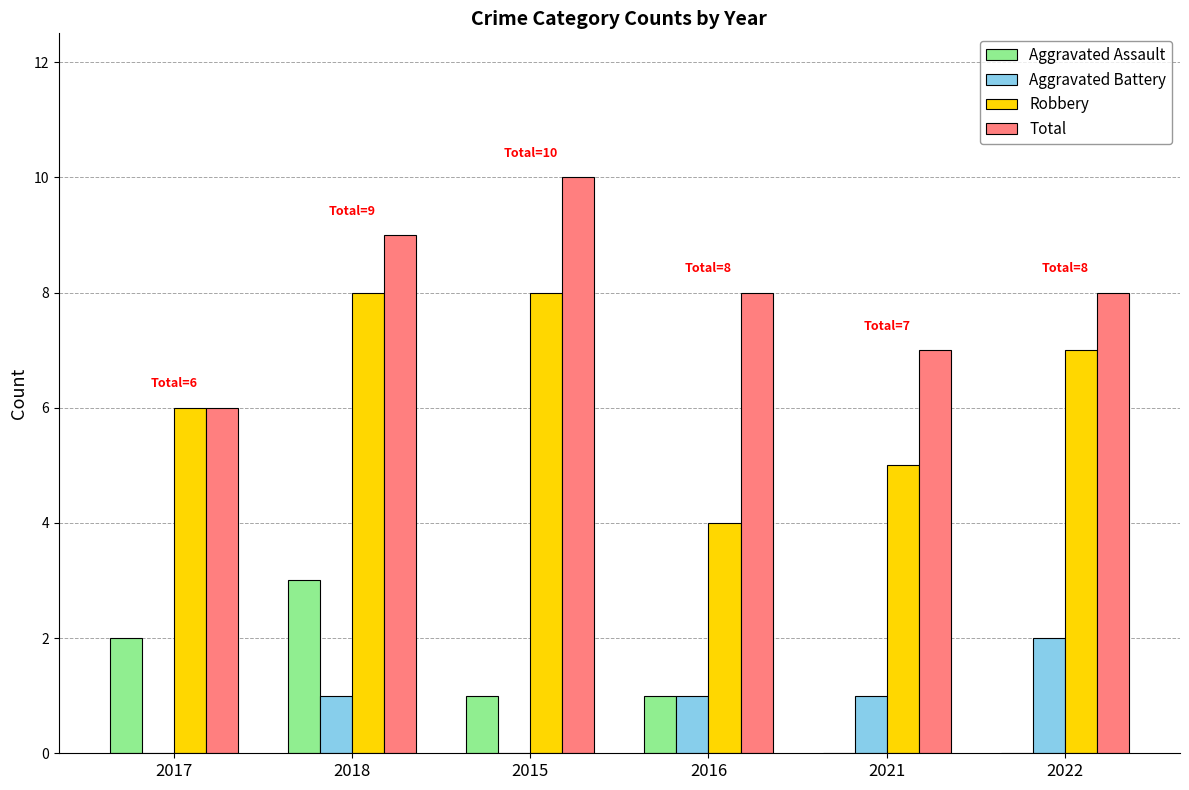

Are the bars horizontal?

No